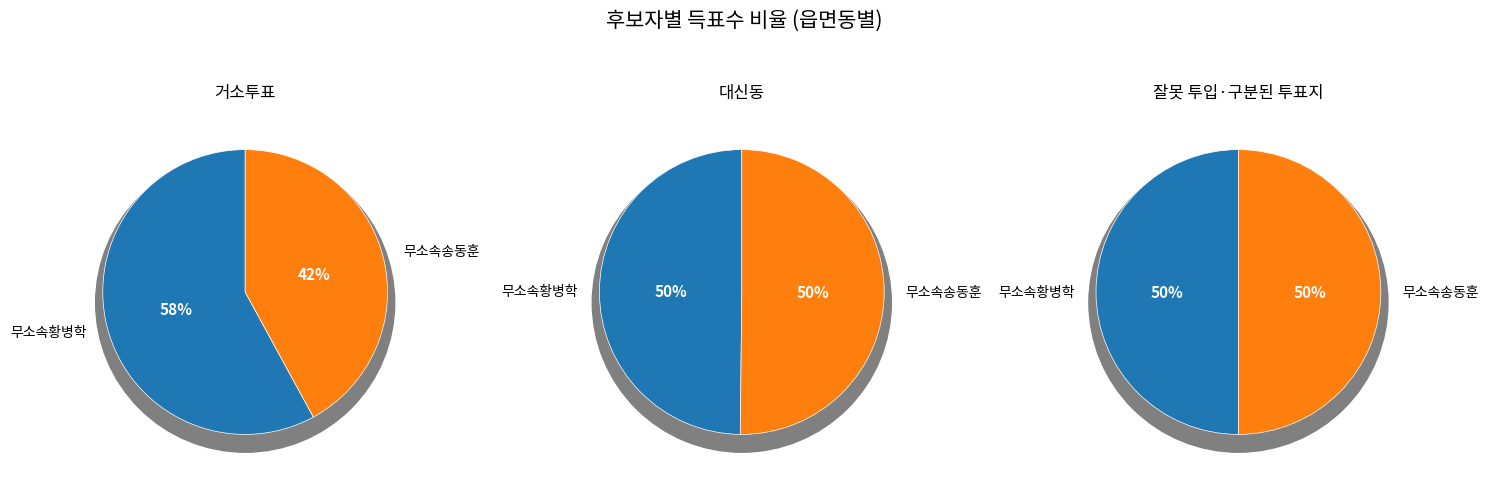

Count the number of slices in the pie.

2